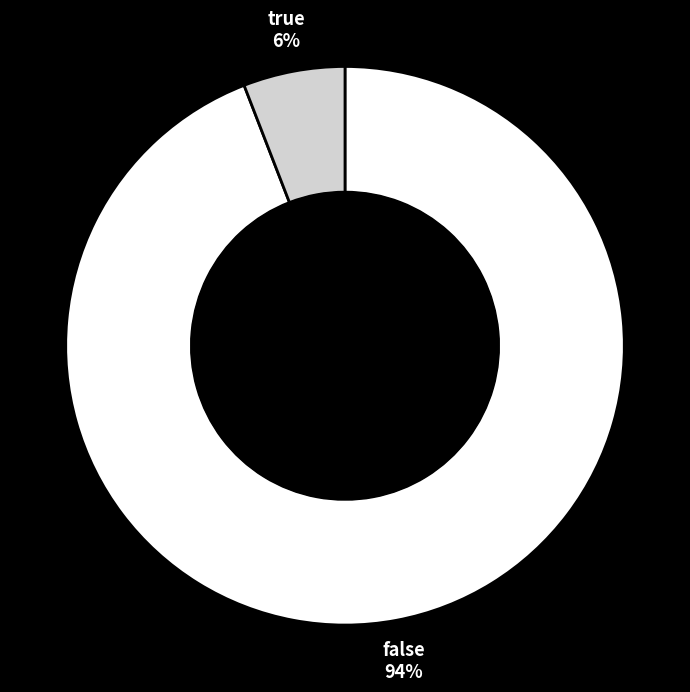

To the nearest percent, what is the average slice percentage?

50%